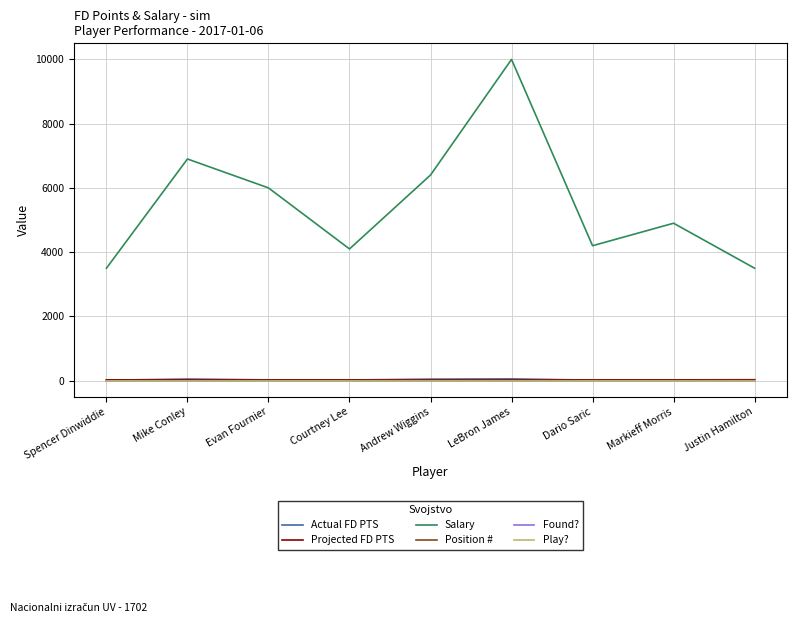

Rank the categories by Position # value from lowest to highest.

Spencer Dinwiddie, Mike Conley, Evan Fournier, Courtney Lee, Andrew Wiggins, LeBron James, Dario Saric, Markieff Morris, Justin Hamilton